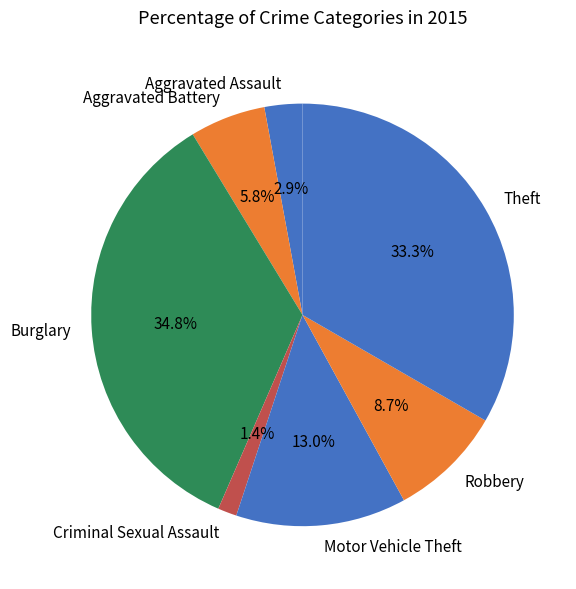

Approximately how many times larger is the value at Criminal Sexual Assault compared to Motor Vehicle Theft?

0.1